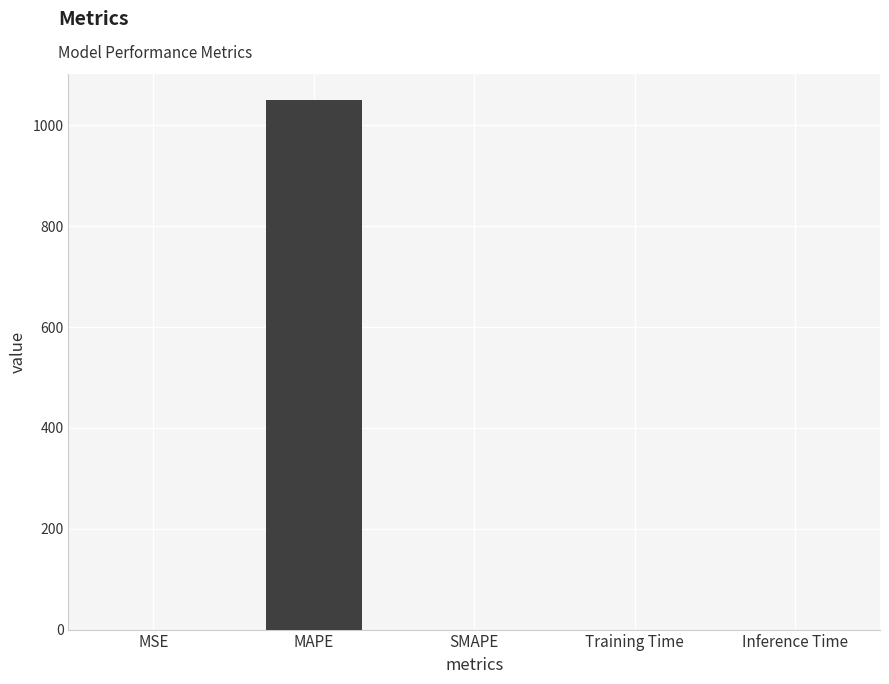

What is the change in value from MAPE to Training Time?

-1049.6